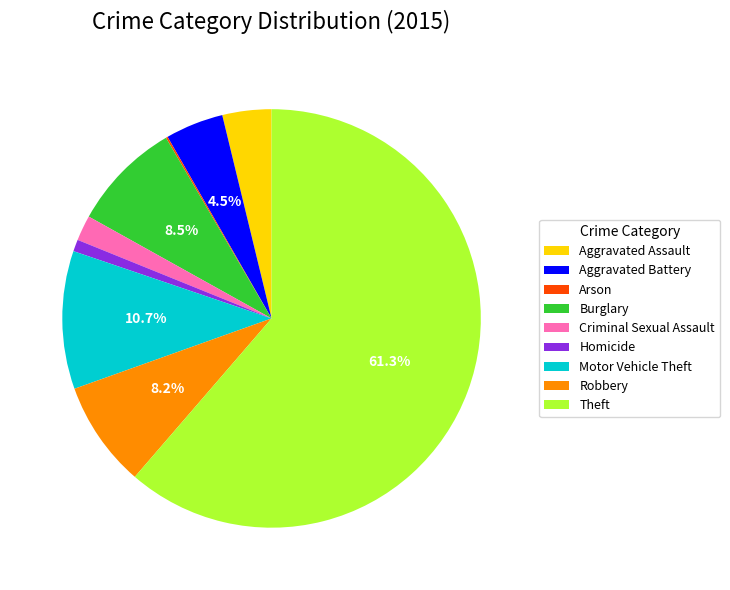

Do Burglary and Aggravated Battery together represent more than half of the pie?

No